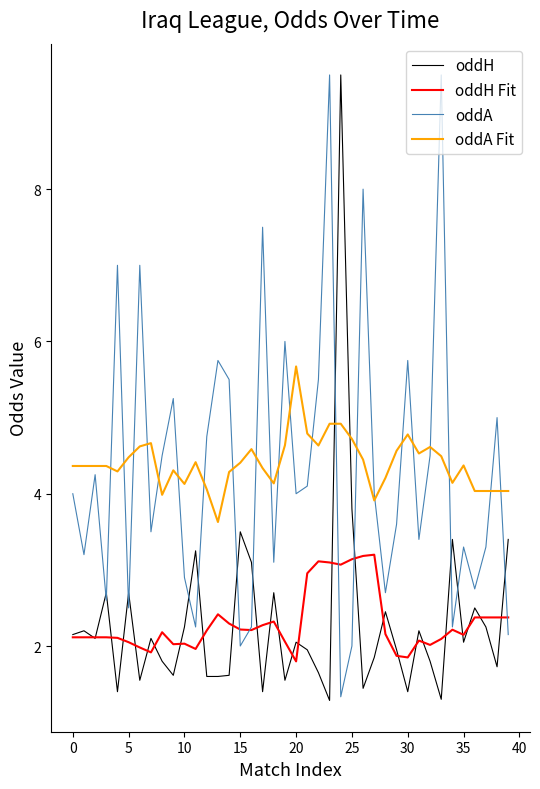

How many times do oddA Fit and oddH cross each other?

2